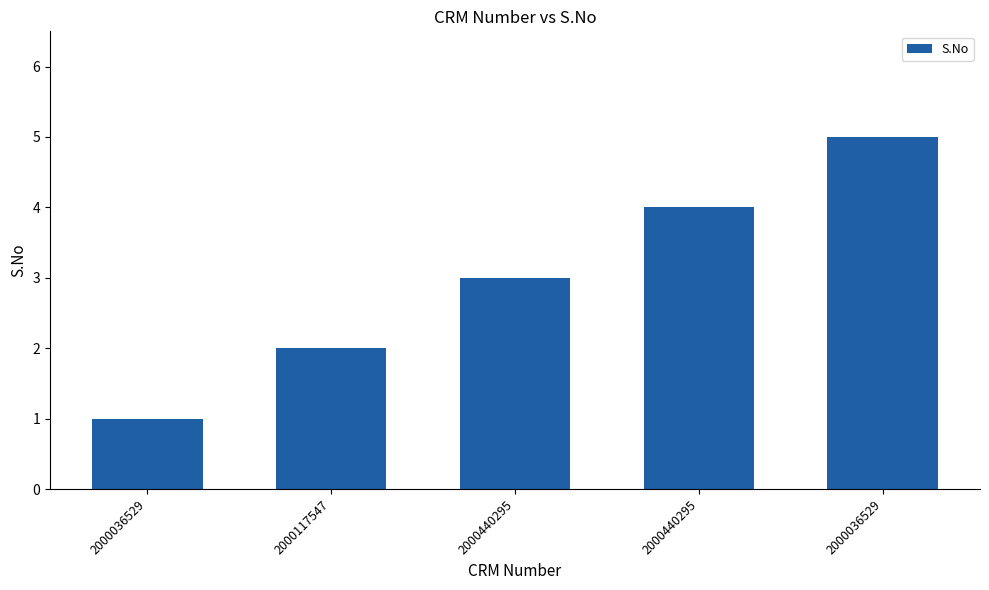

List the labels in order of value, largest first.

2000036529, 2000440295, 2000440295, 2000117547, 2000036529